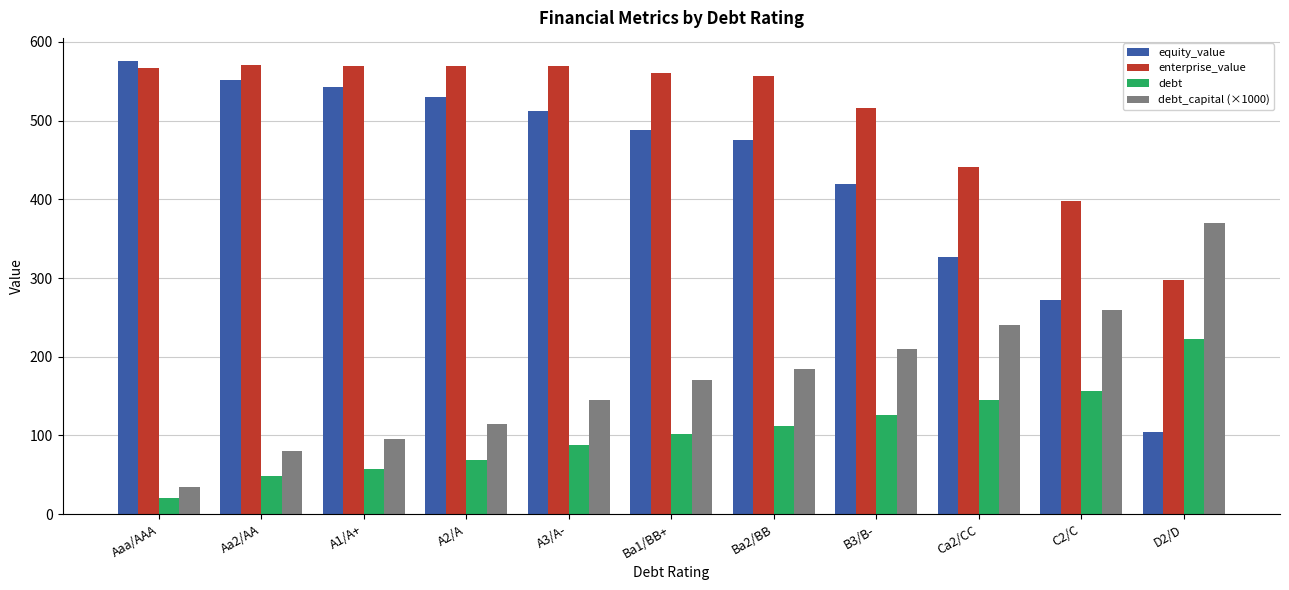

At how many categories does at least one series exceed 76?

11